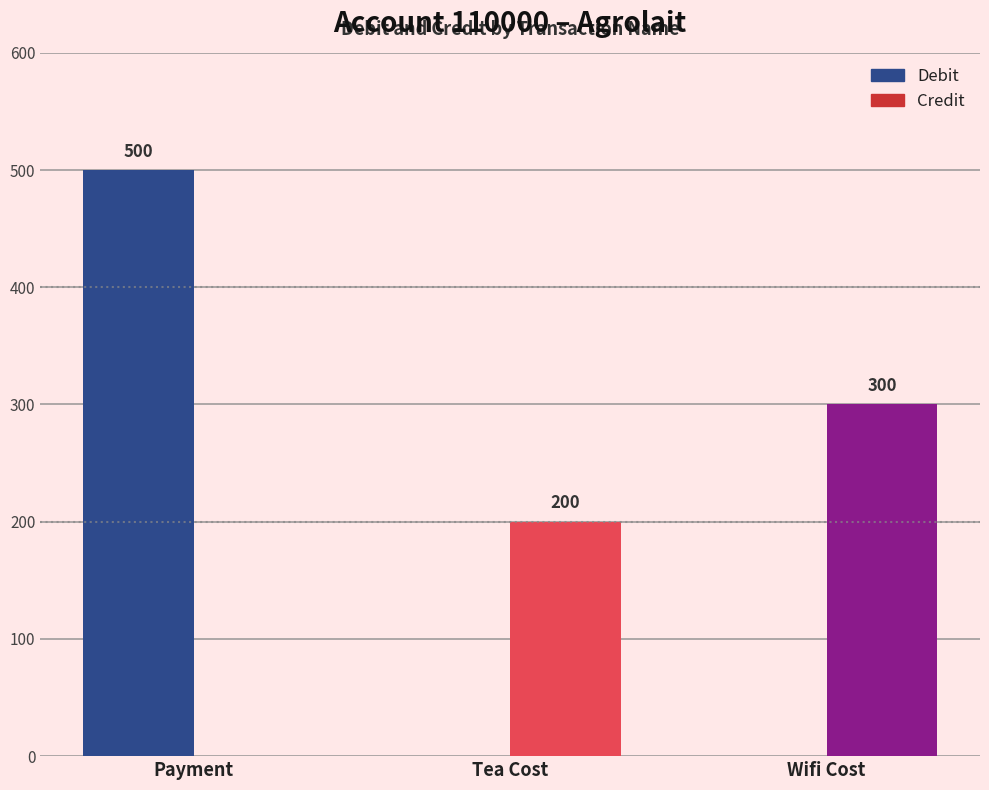

Count the number of categories in the chart.

3